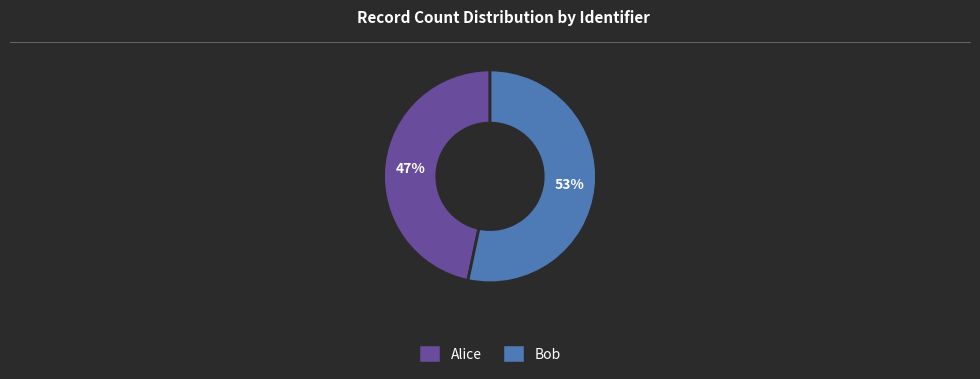

What is the majority slice?

Bob